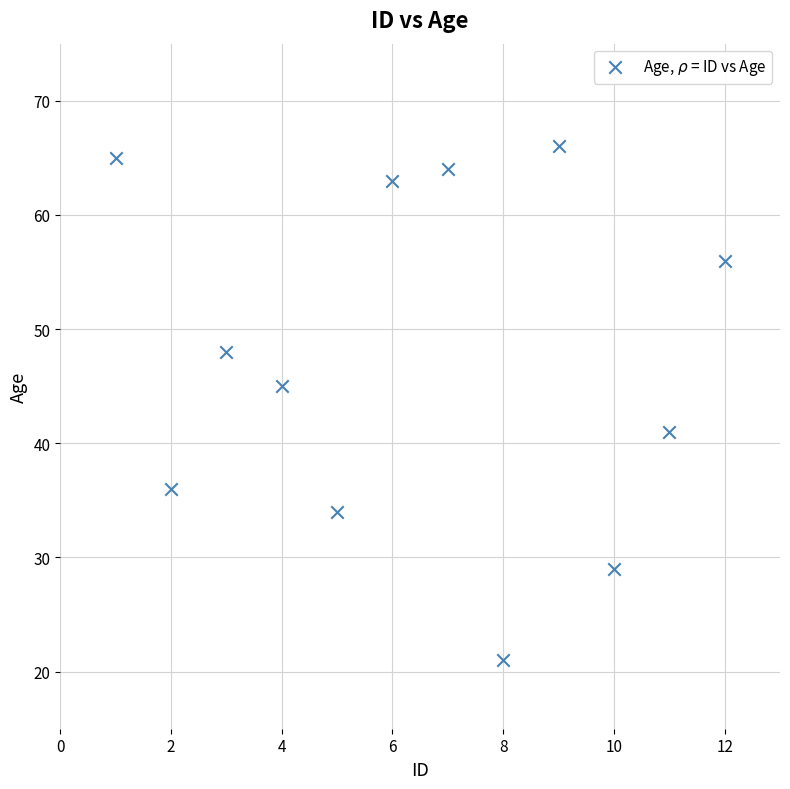

What is the range of X values (max minus min)?

11